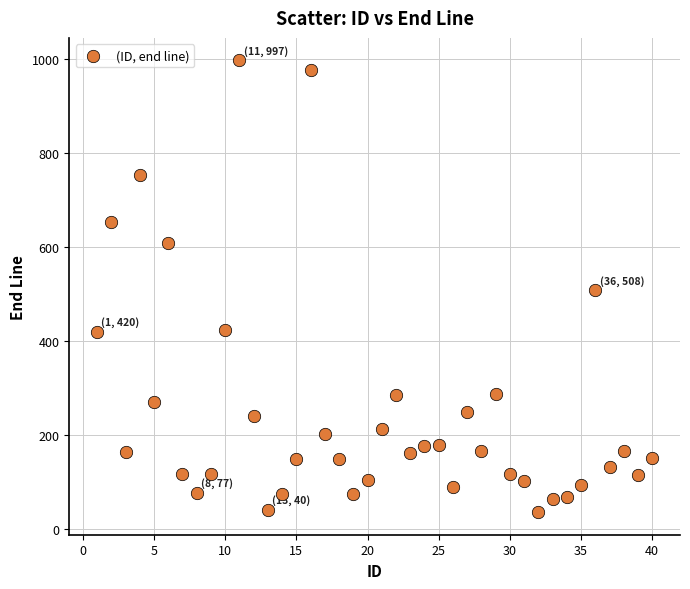

What is the range of X values (max minus min)?

39